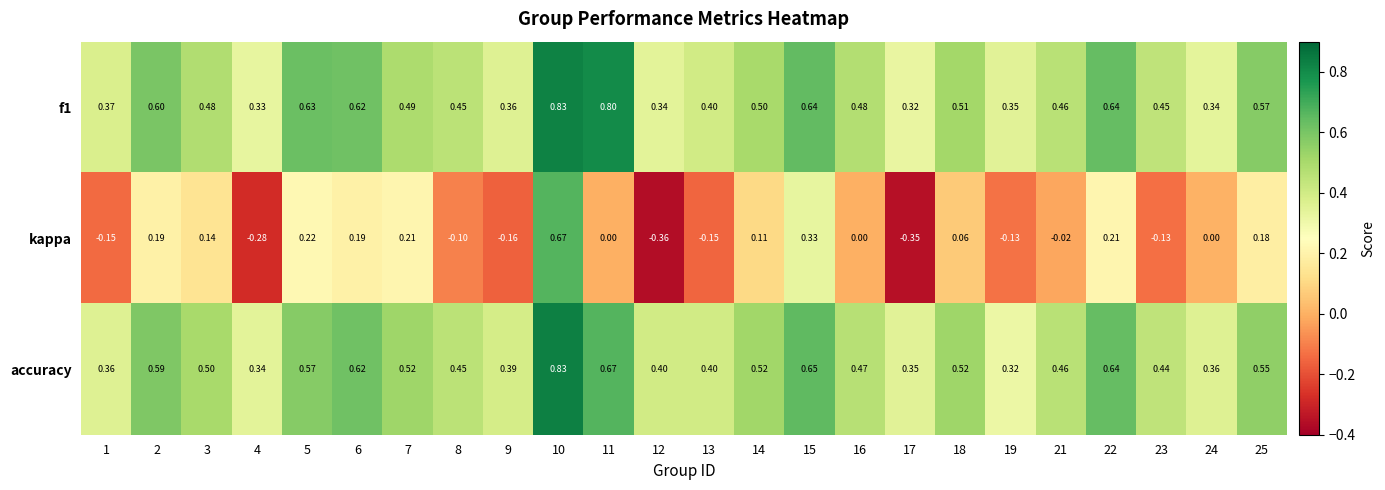

Count the number of categories in the chart.

24